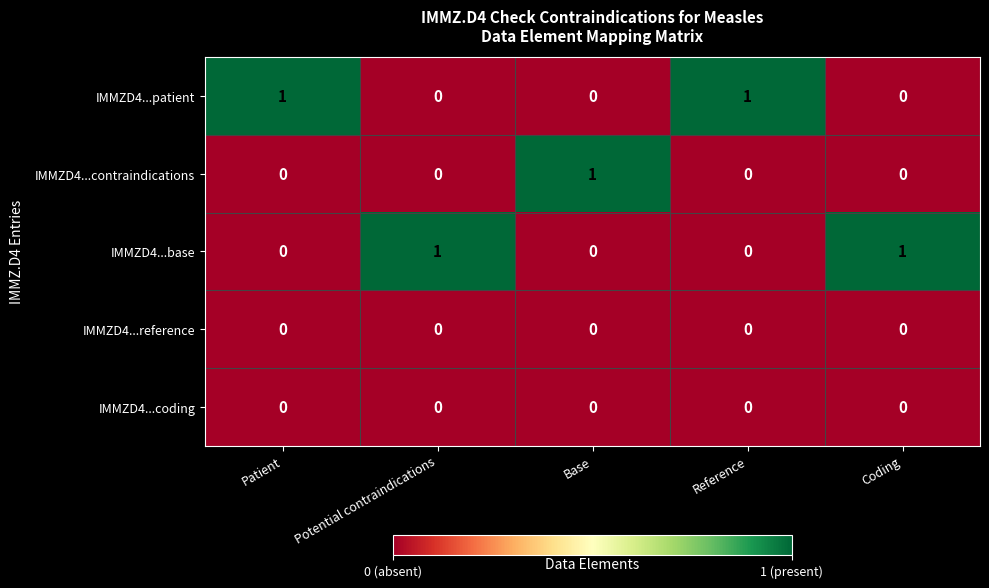

Which category has the highest value in the IMMZD4...contraindications series?

Base